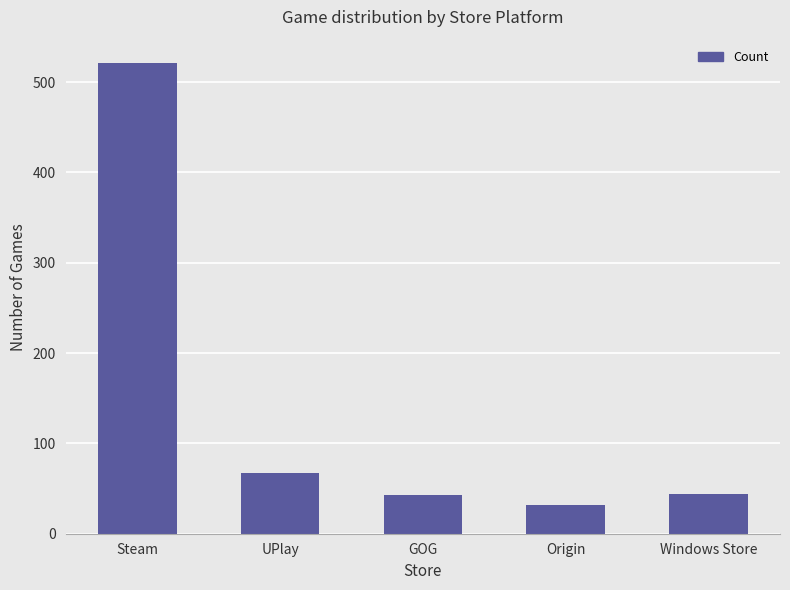

What is the maximum value shown in the chart?

521